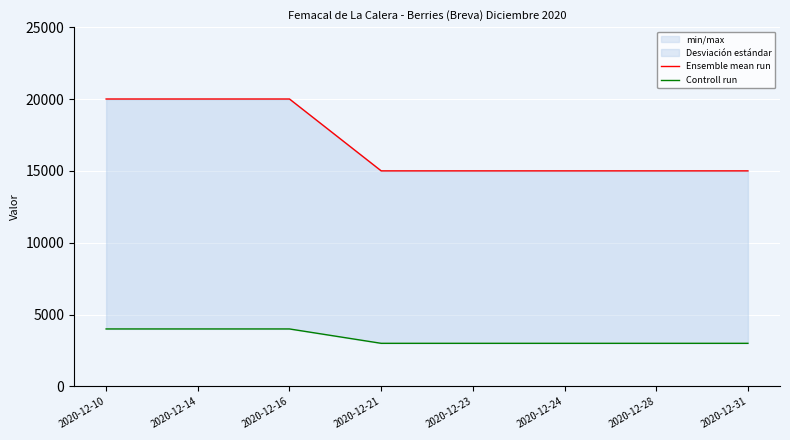

What is the average value of the Ensemble mean run series?

16875